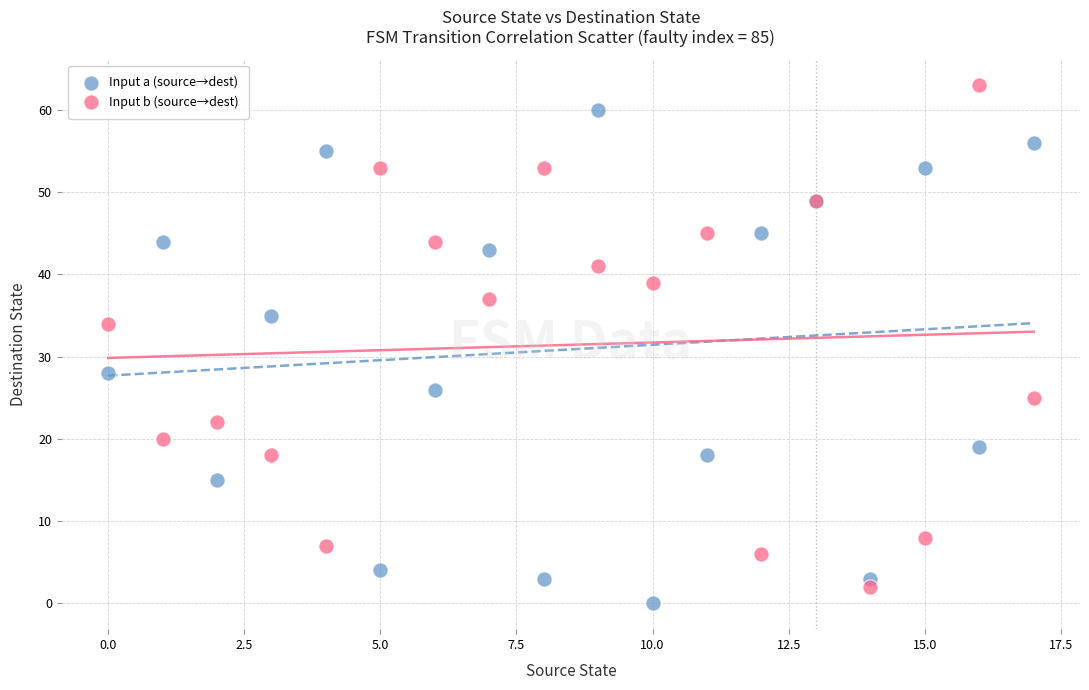

Which series contains the highest Y value?

Input b (source→dest)